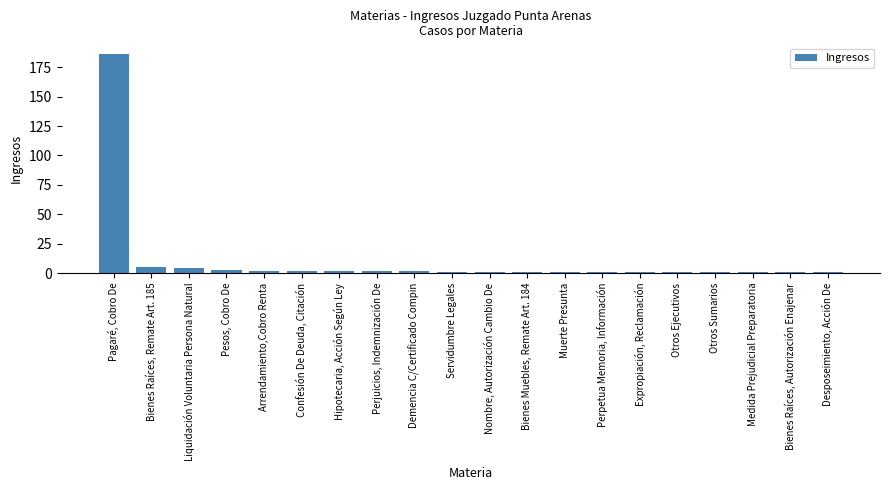

Reading right to left, what are all the values shown in this chart?

Desposeimiento, Acción De=1	Bienes Raíces, Autorización Enajenar=1	Medida Prejudicial Preparatoria=1	Otros Sumarios=1	Otros Ejecutivos=1	Expropiación, Reclamación=1	Perpetua Memoria, Información=1	Muerte Presunta=1	Bienes Muebles, Remate Art. 184=1	Nombre, Autorización Cambio De=1	Servidumbre Legales=1	Demencia C/Certificado Compin=2	Perjuicios, Indemnización De=2	Hipotecaria, Acción Según Ley=2	Confesión De Deuda, Citación=2	Arrendamiento,Cobro Renta=2	Pesos, Cobro De=3	Liquidación Voluntaria Persona Natural=4	Bienes Raíces, Remate Art. 185=5	Pagaré, Cobro De=186